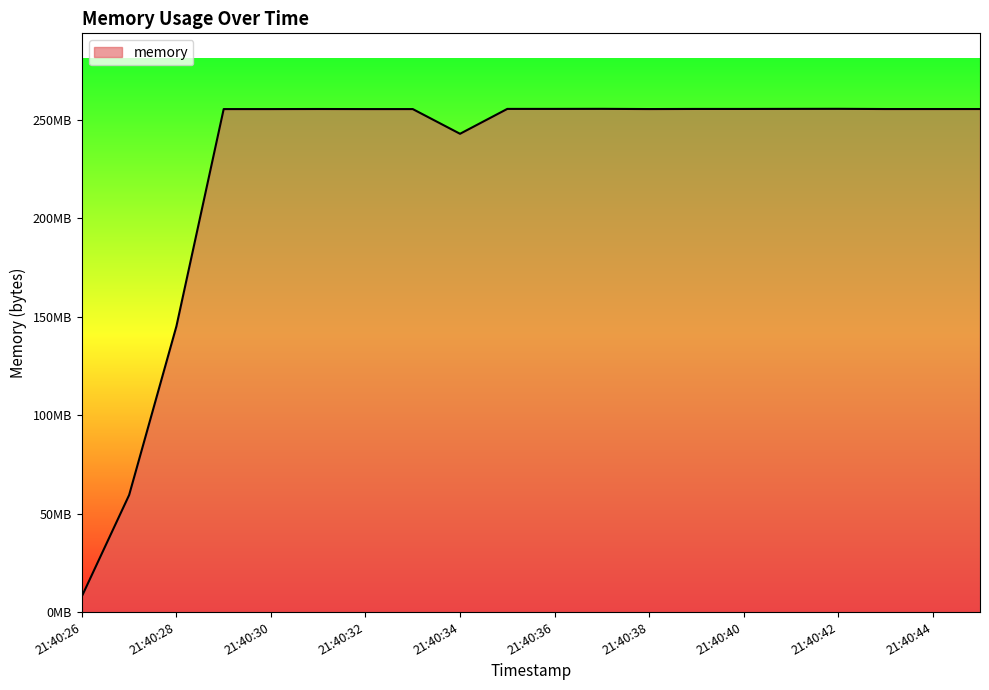

Reading left to right, what are all the values shown in this chart?

7999488	59478016	145170432	255488000	255488000	255524864	255488000	255488000	242941952	255578112	255578112	255606784	255500288	255553536	255553536	255590400	255619072	255512576	255512576	255512576